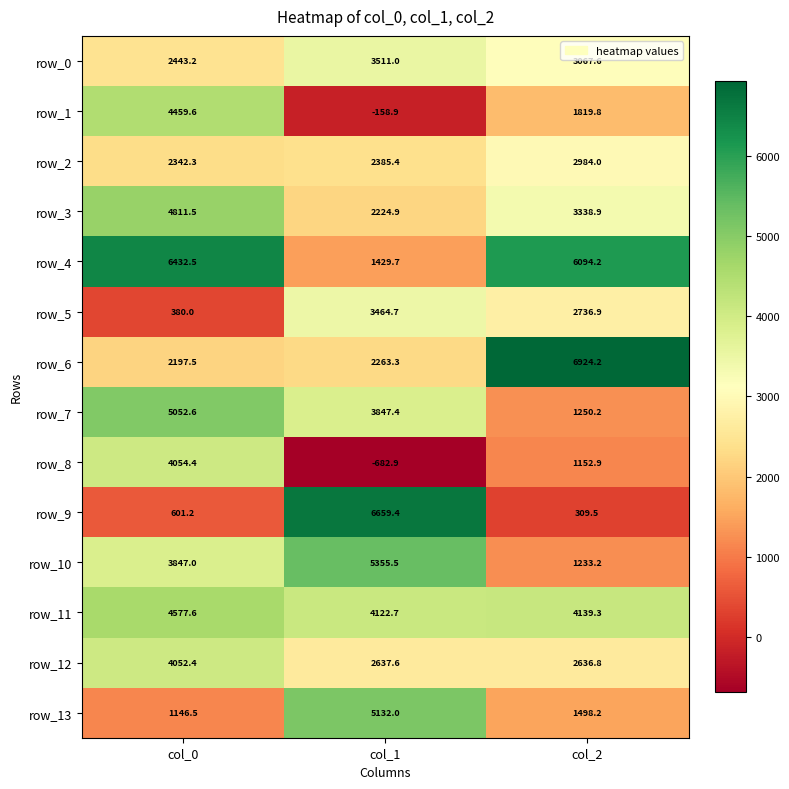

Rank the series at col_1 from highest to lowest value.

row_9, row_10, row_13, row_11, row_7, row_0, row_5, row_12, row_2, row_6, row_3, row_4, row_1, row_8